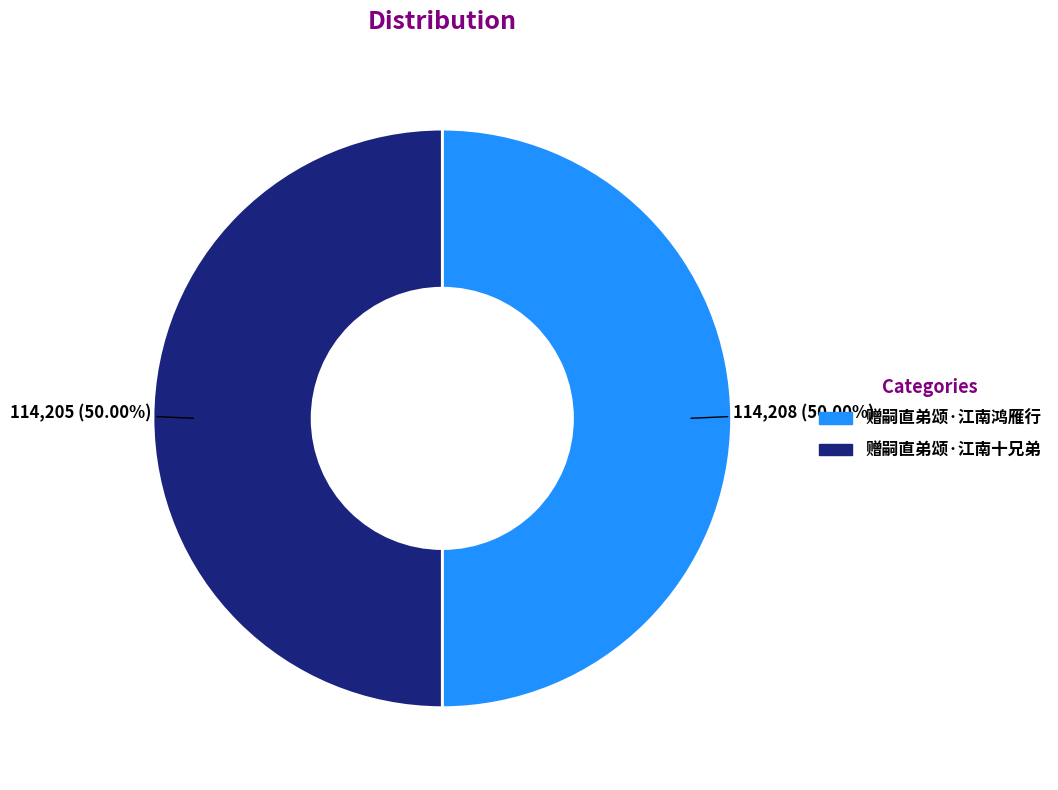

Combined, do 赠嗣直弟颂·江南鸿雁行 and 赠嗣直弟颂·江南十兄弟 account for over 50%?

Yes